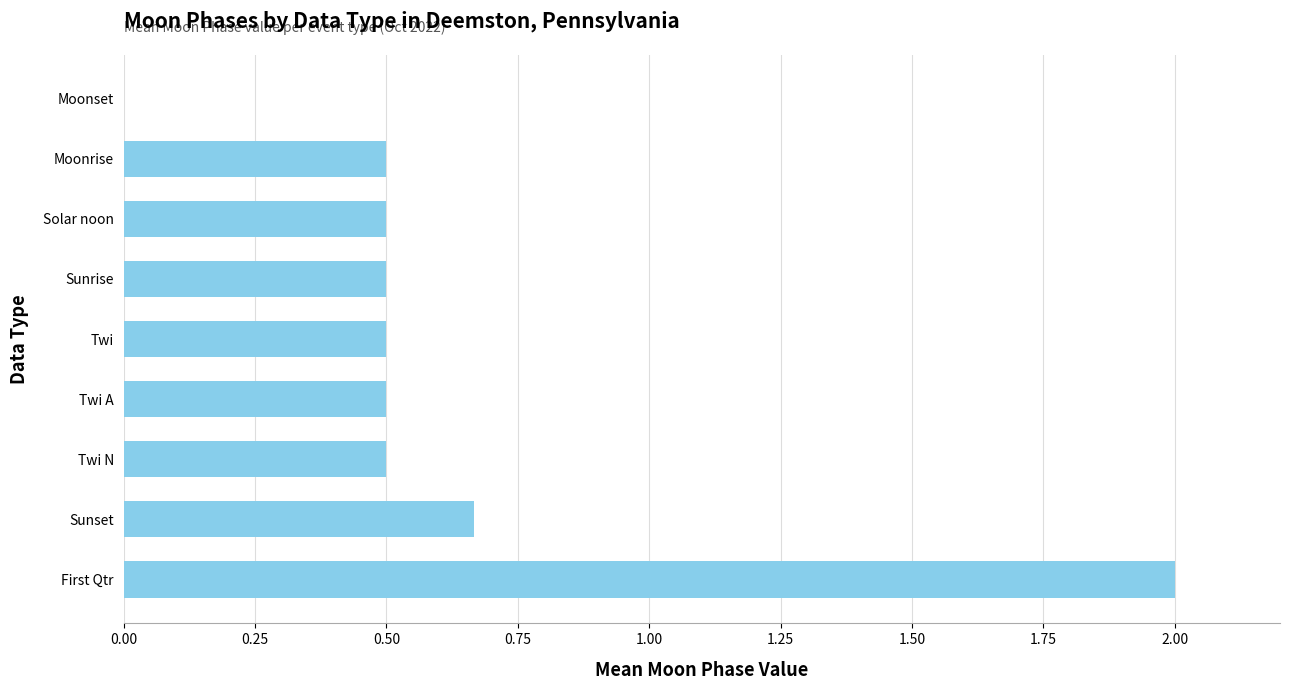

What is the sum of the values at Sunset and Sunrise?

1.2